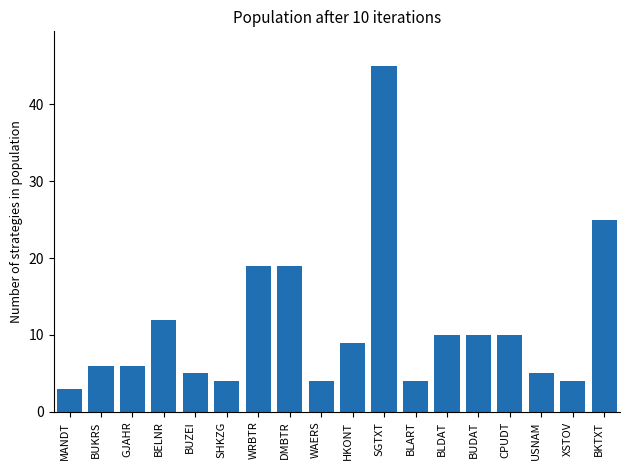

How many bars are there in total?

18